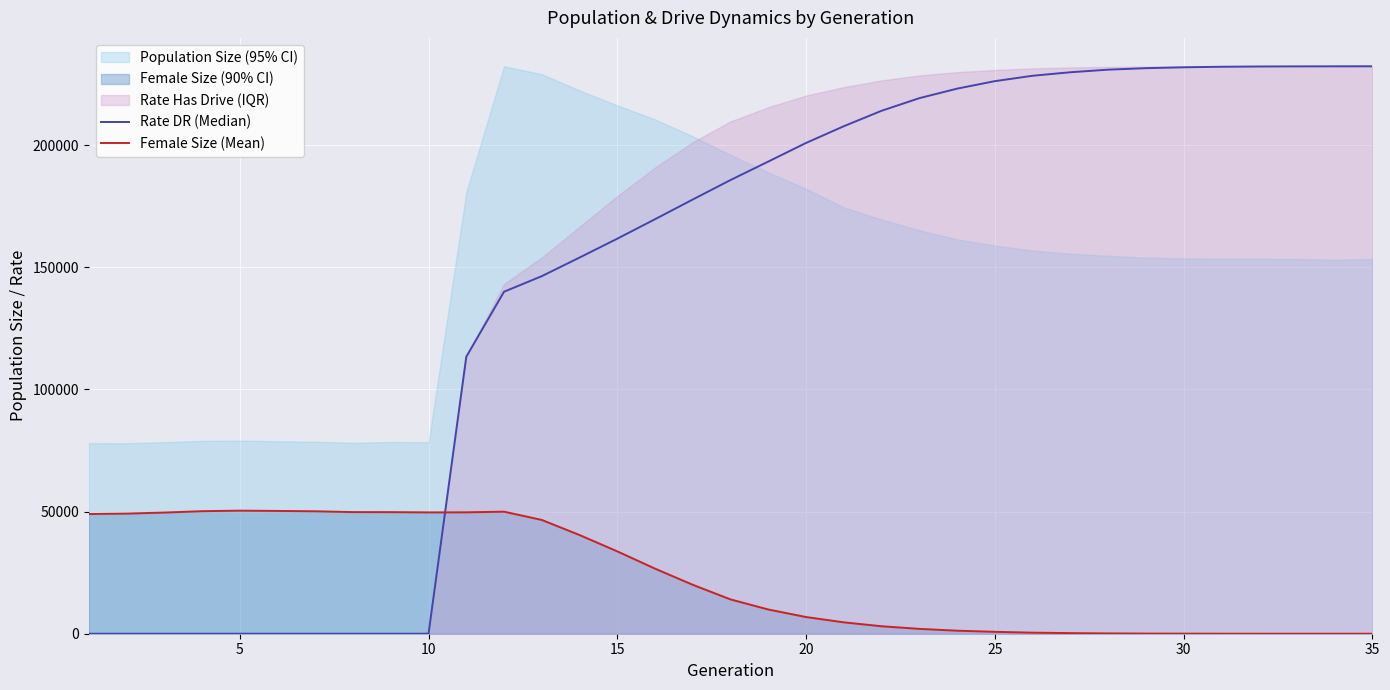

What is the highest value of the Female Size (Mean) series?

50387.0